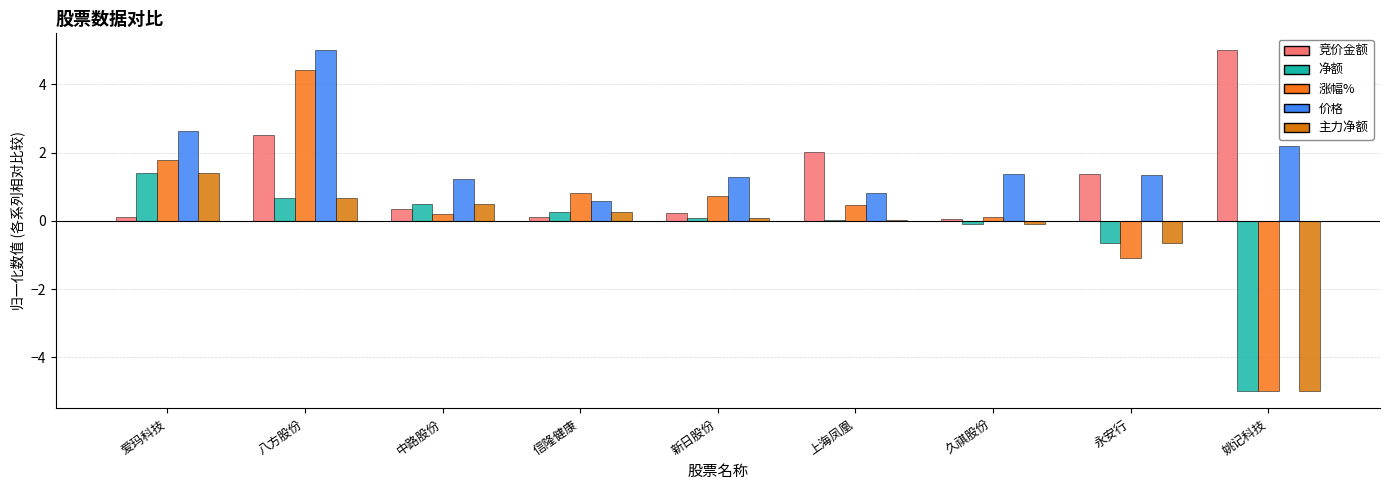

What is the maximum value for 价格?

5.0